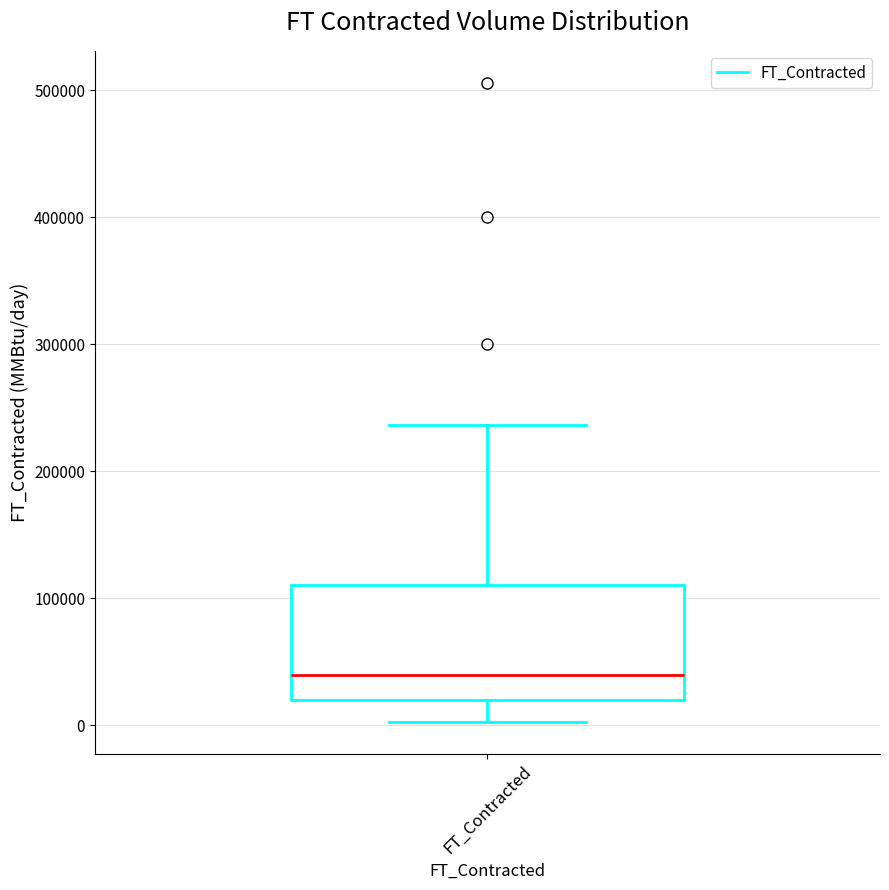

Transcribe this box plot: give where the median line is, the range the box spans, and where the two whiskers end, as read against the y-axis. The values are not printed on the chart, so give them approximately, as read against the axis.

median 40000, box 20000 to 110000, whiskers 0 to 240000